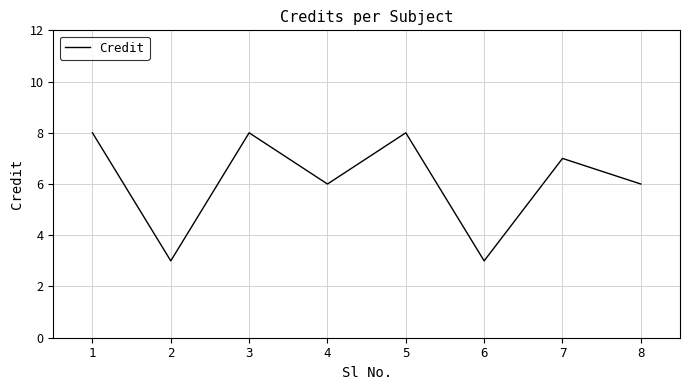

What is the smallest value displayed?

3